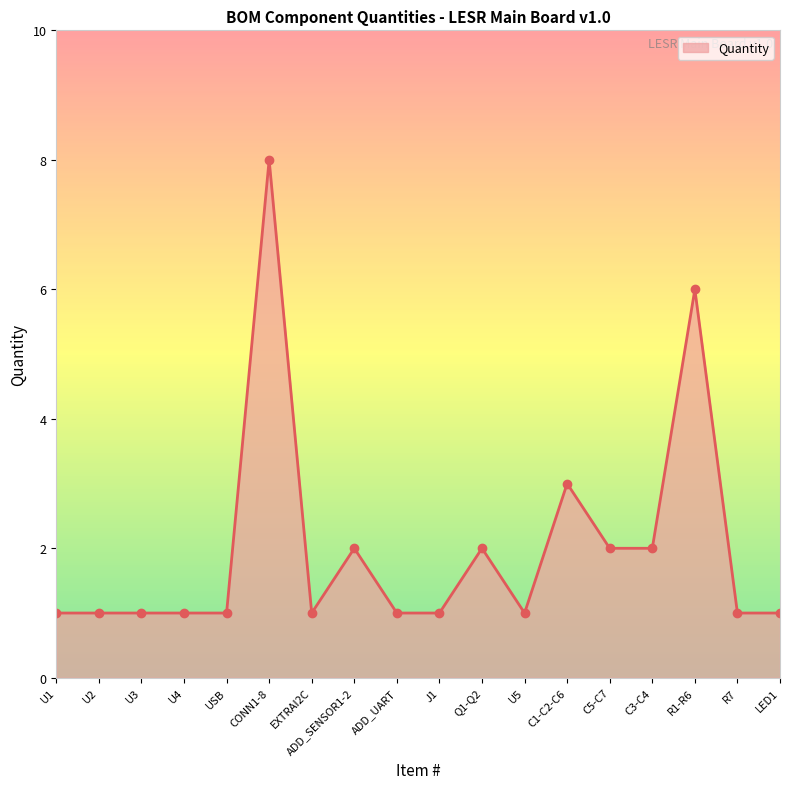

True or false: the data has more than 2 interior local peaks.

True